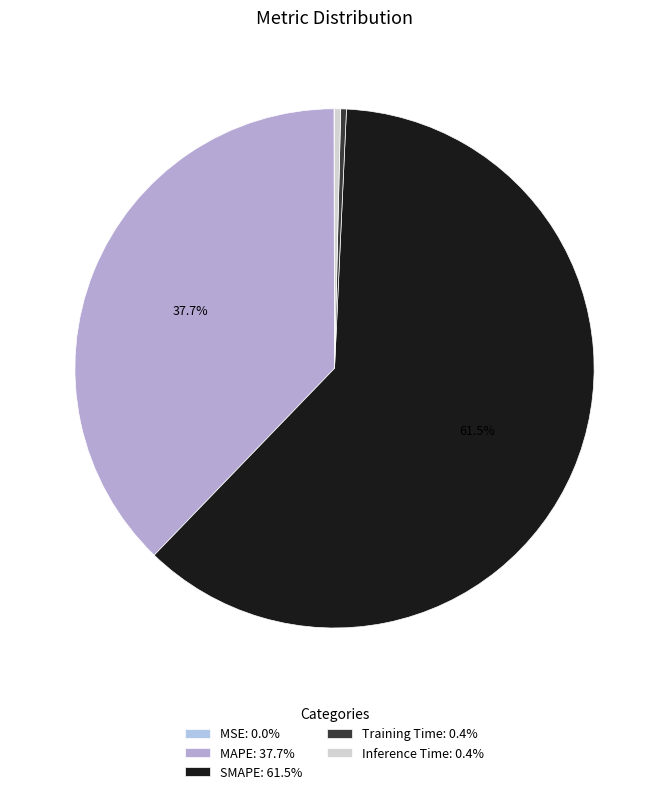

What portion of the pie excludes MAPE?

62.3%